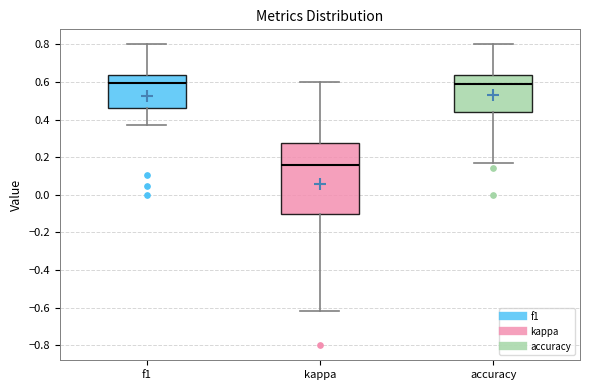

Where is the upper edge of the box for accuracy on the y-axis? The values are not printed on the chart, so give them approximately, as read against the axis.

0.64